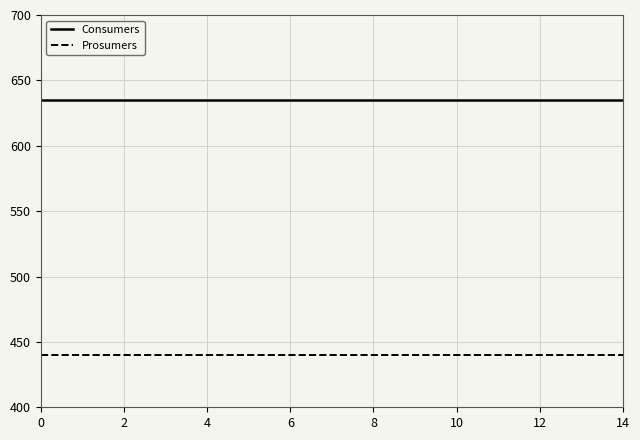

List the series in order of their peak value, lowest first.

Prosumers, Consumers